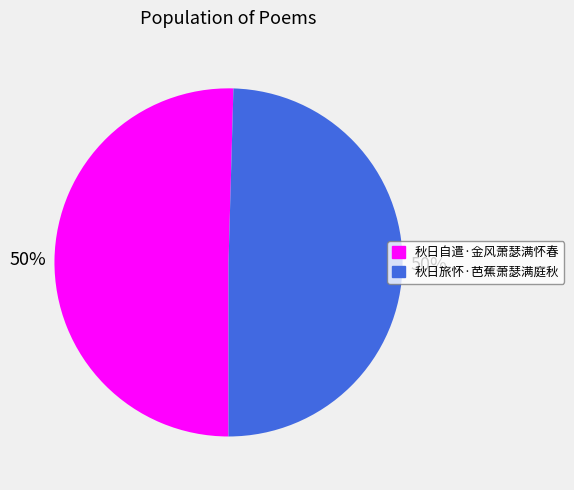

Count the number of slices in the pie.

2